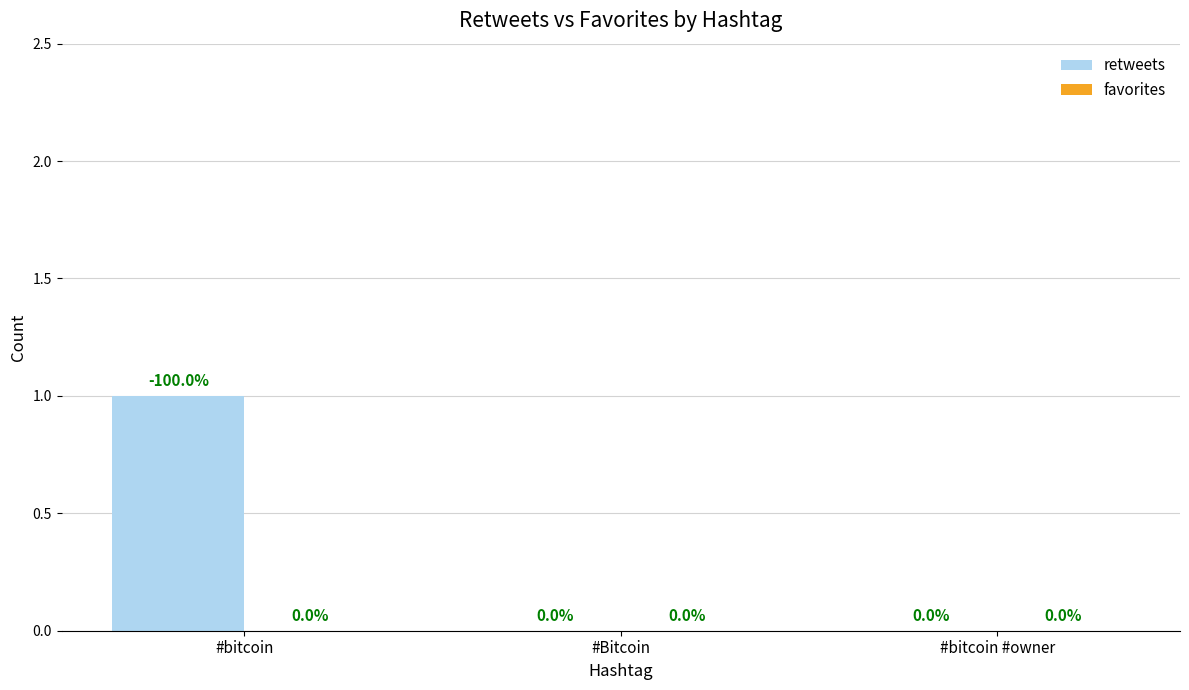

How many values are between 0 and 1?

3